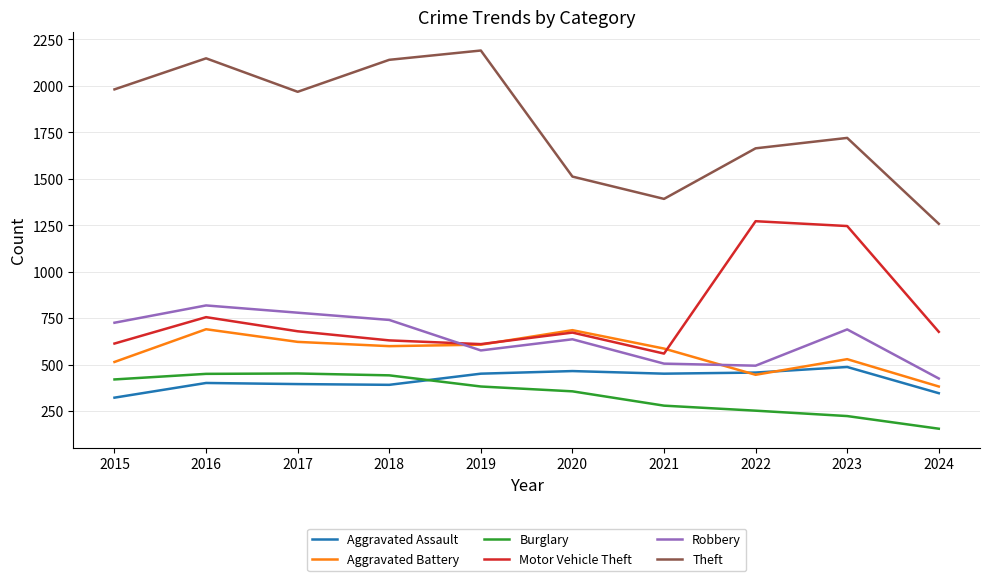

Read the Robbery value at 2023, to the nearest 5.

690